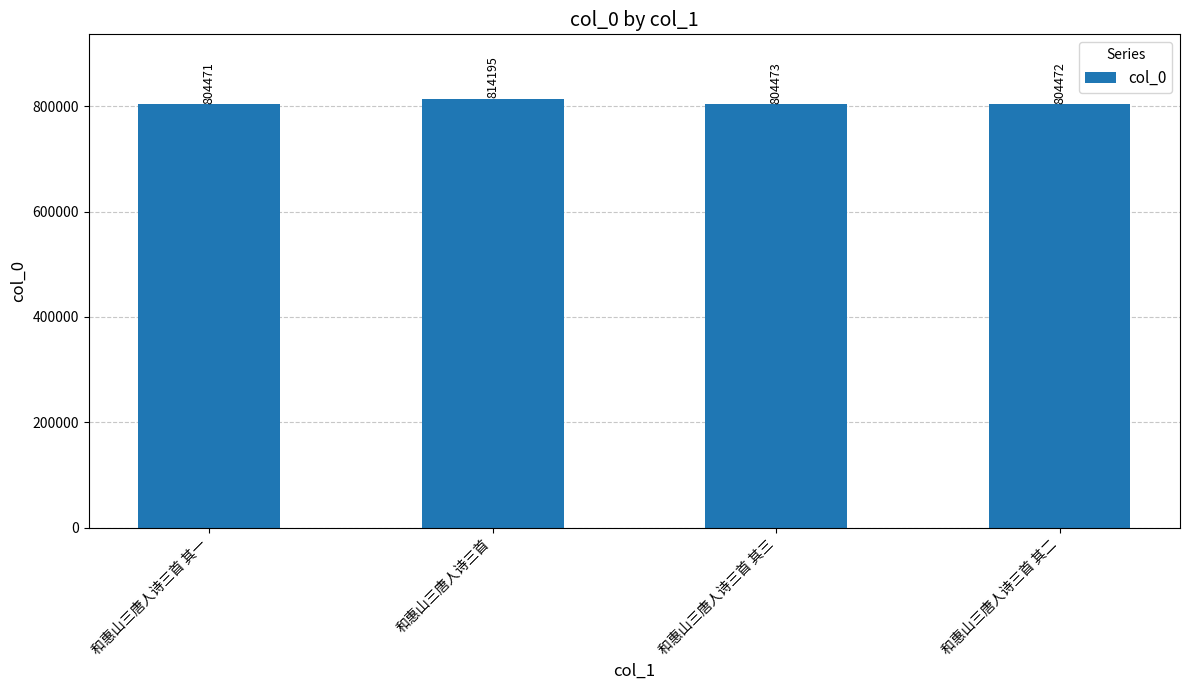

What position from the left is 和惠山三唐人诗三首?

2